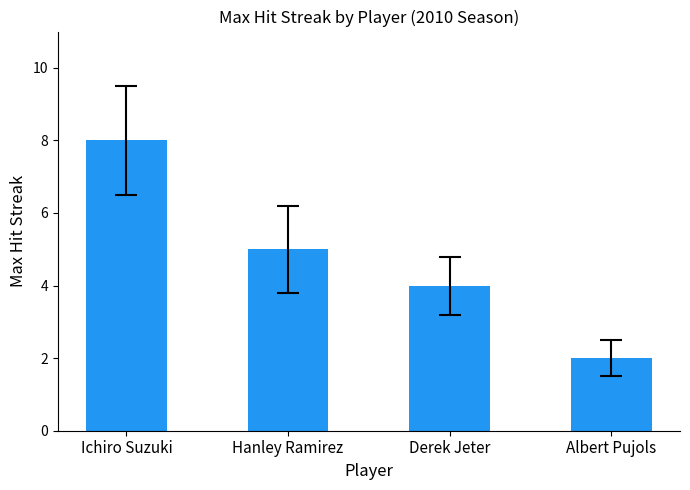

What is the label of the 4th bar from the left?

Albert Pujols